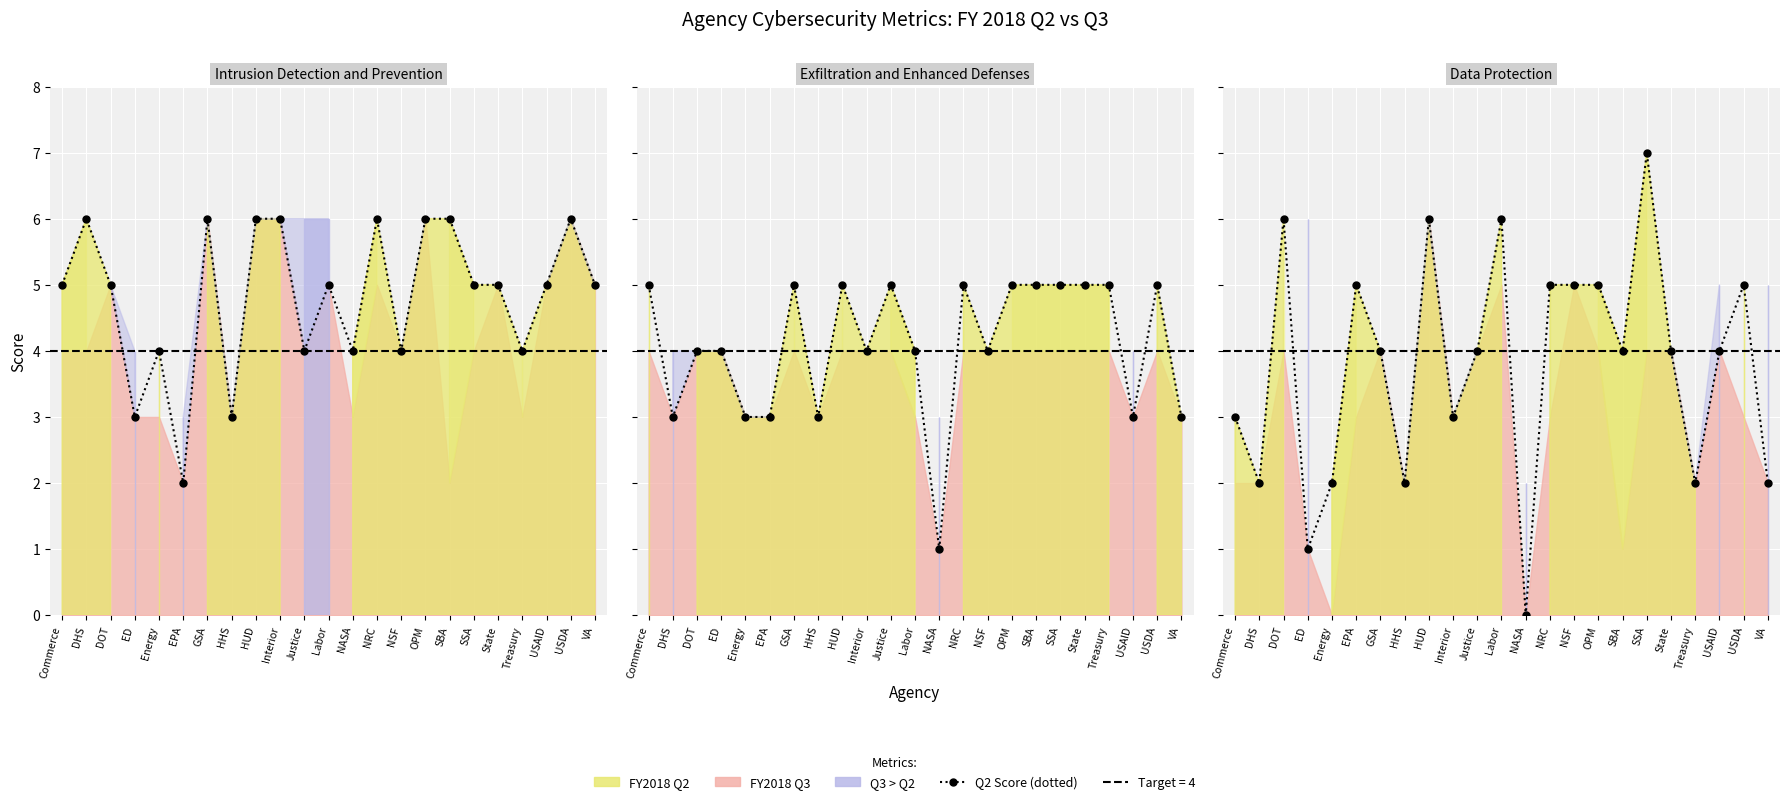

The Exfil FY2018 Q2 series shows 1 at NASA. True or false?

True